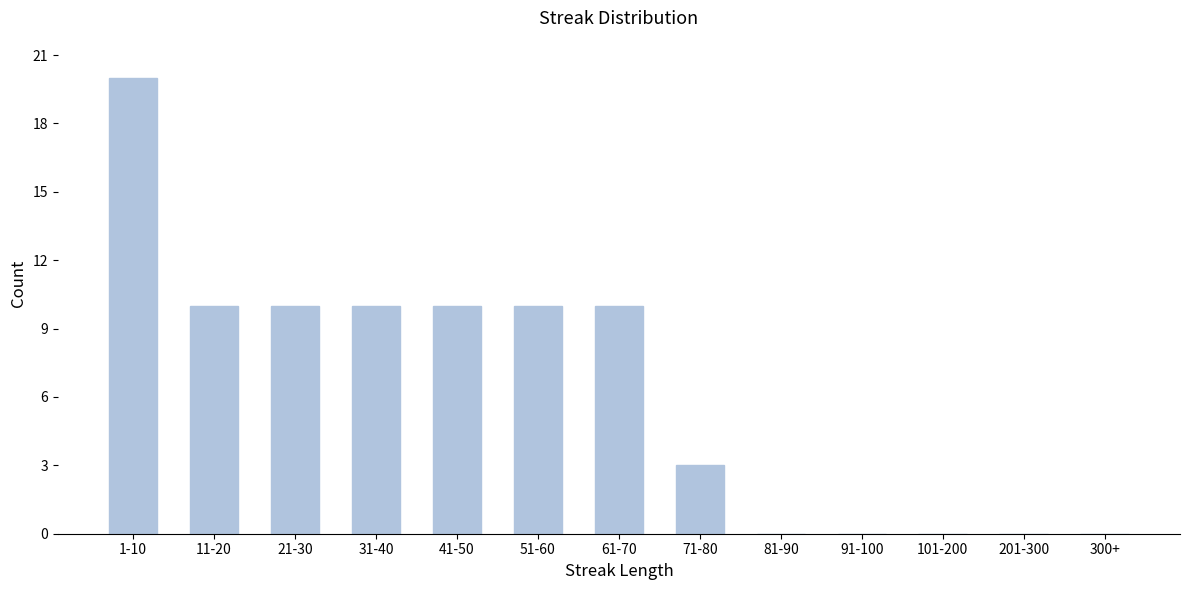

Reading left to right, extract all data points from this chart.

1-10=20	11-20=10	21-30=10	31-40=10	41-50=10	51-60=10	61-70=10	71-80=3	81-90=0	91-100=0	101-200=0	201-300=0	300+=0